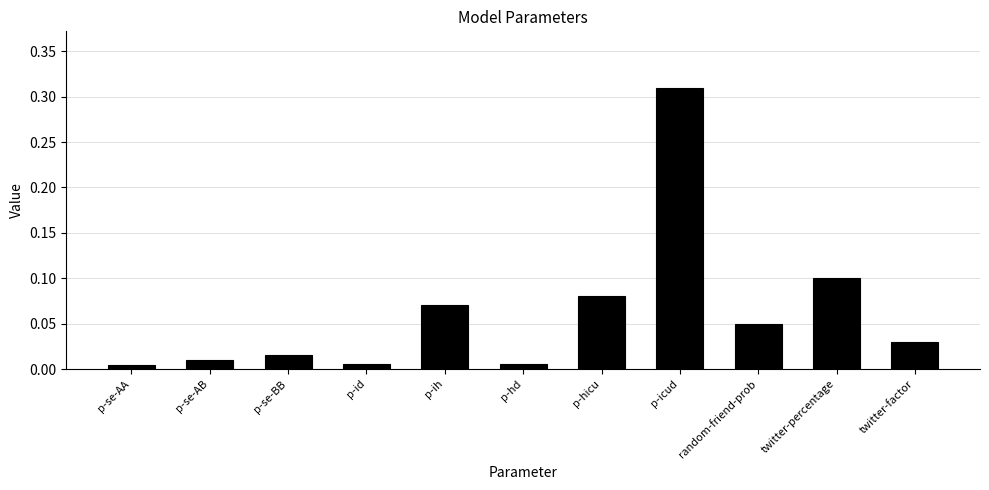

What is the label of the 6th bar from the right?

p-hd